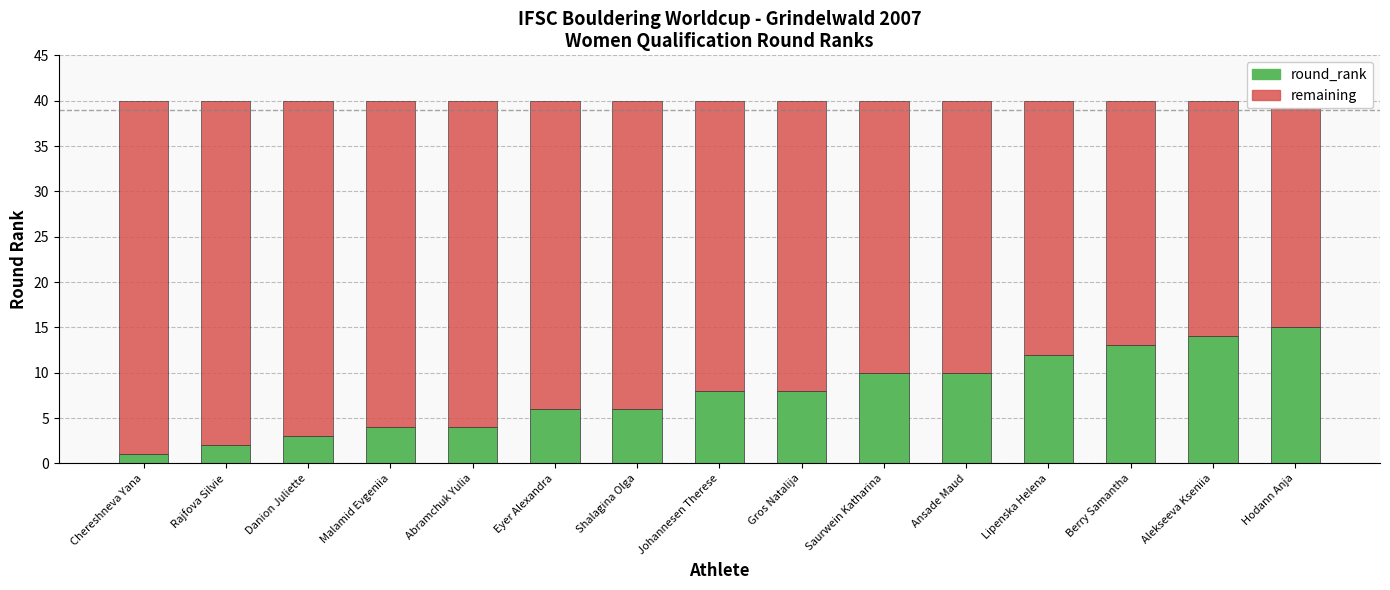

What is the label of the 6th bar from the right?

Saurwein Katharina